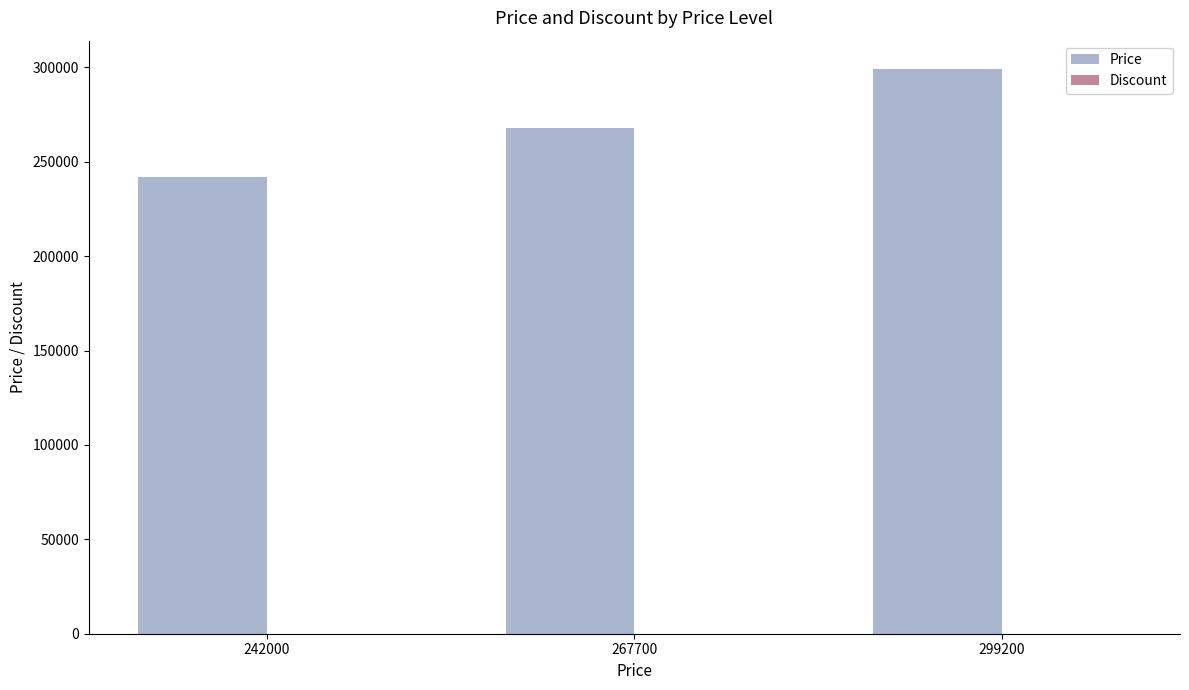

Which series changed the most between 267700 and 299200?

Price